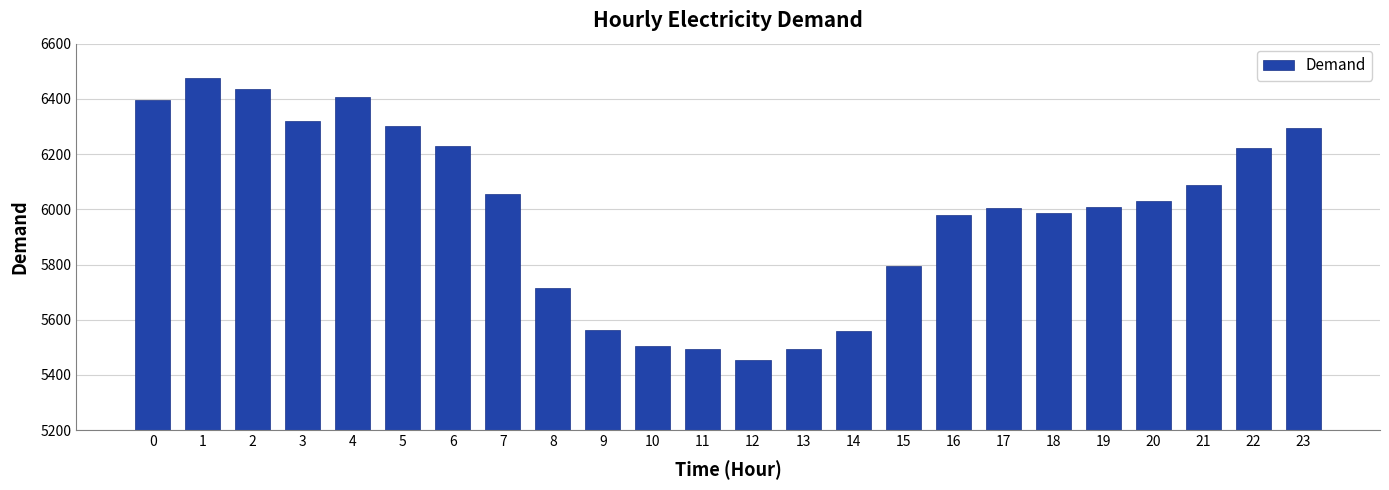

At which label is the value closest to 5965?

16